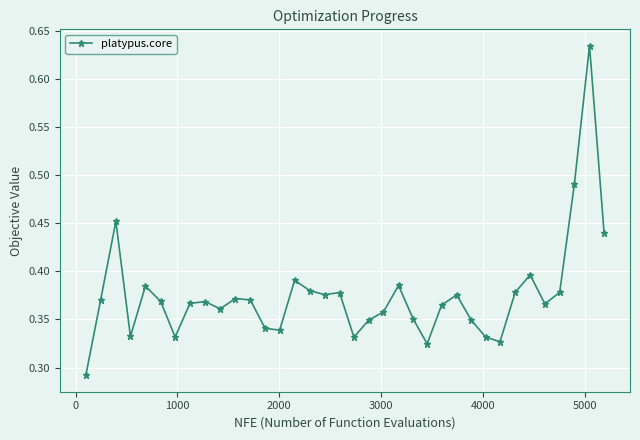

What is the sum of all values?

13.5